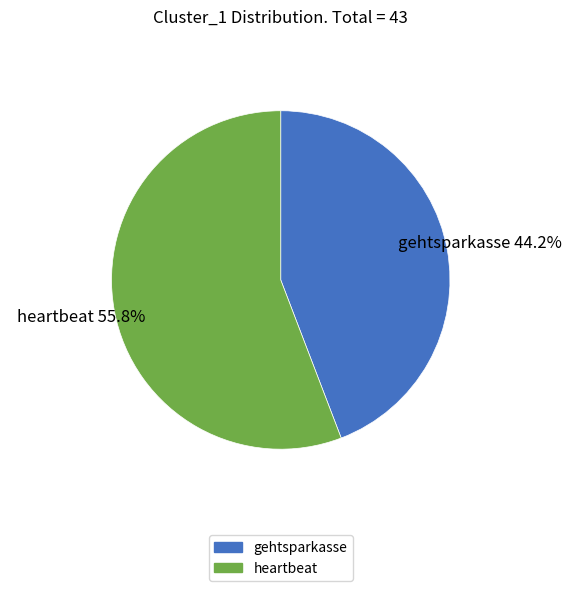

Which slice represents more than half of the pie?

heartbeat